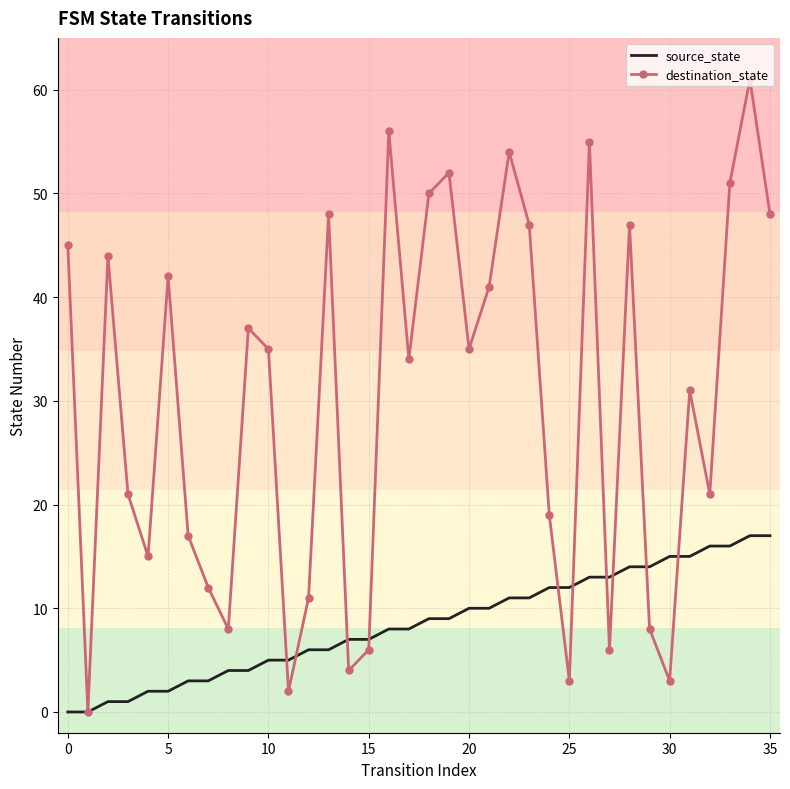

List the series in order of their overall mean, highest first.

destination_state, source_state